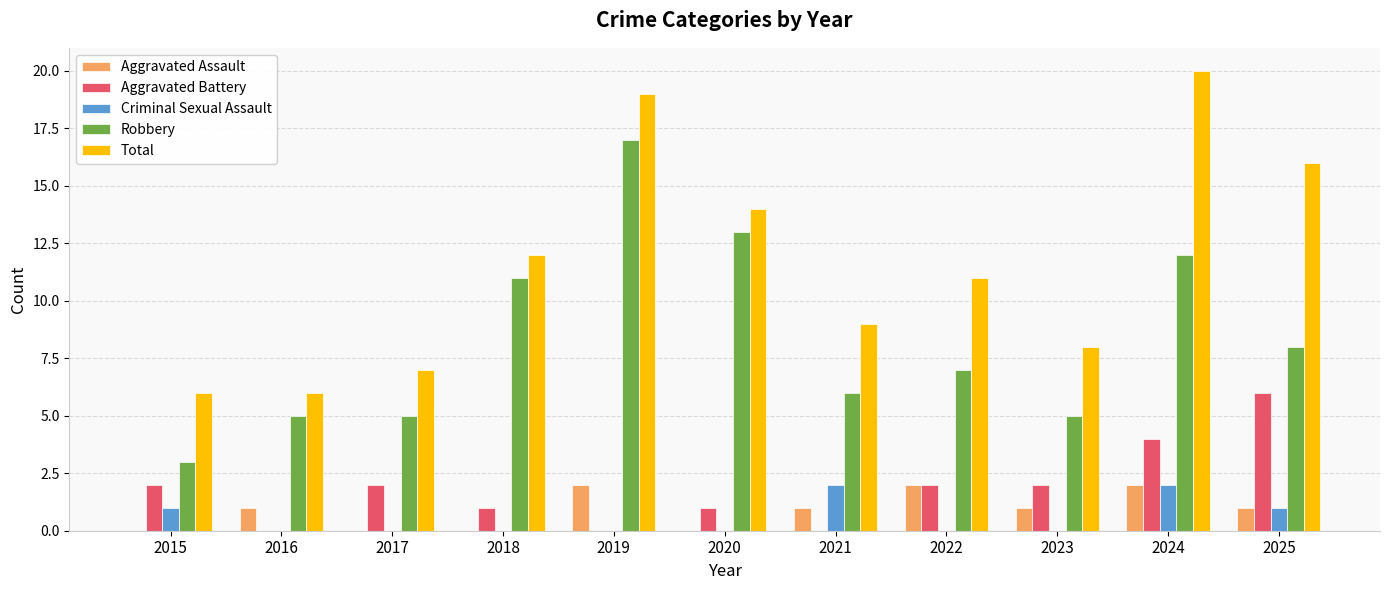

The Total series shows 30 at 2019. True or false?

False